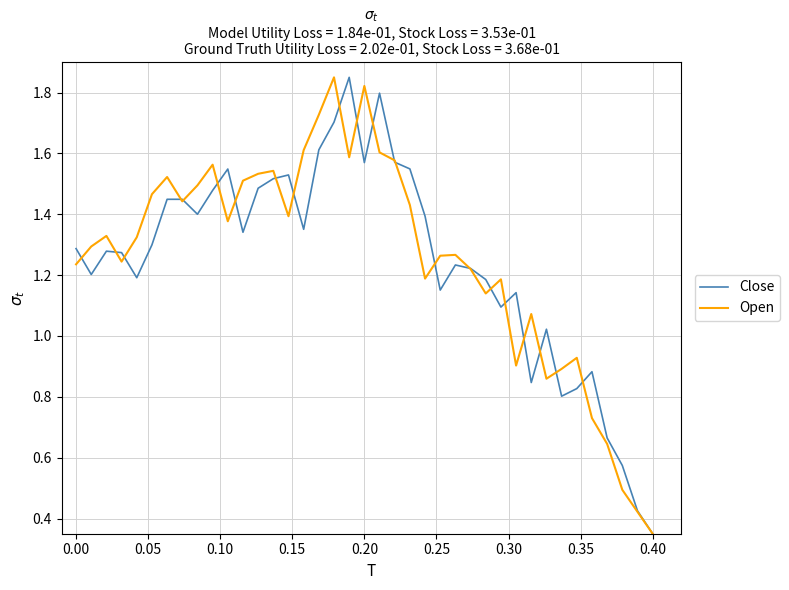

Which category has the lowest value in the Close series?

0.40